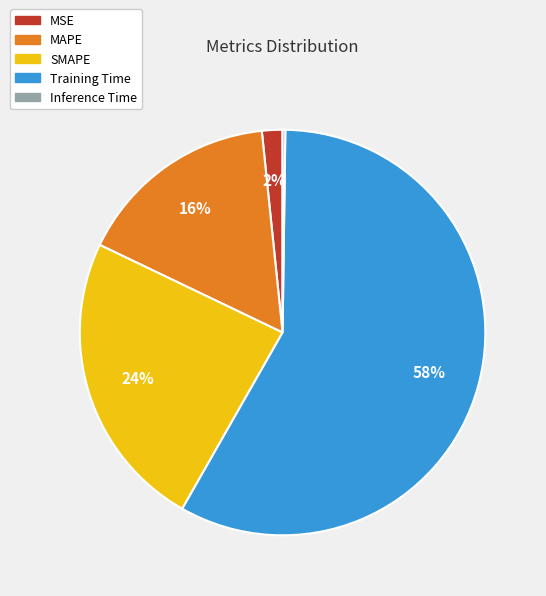

Which slice represents more than half of the pie?

Training Time